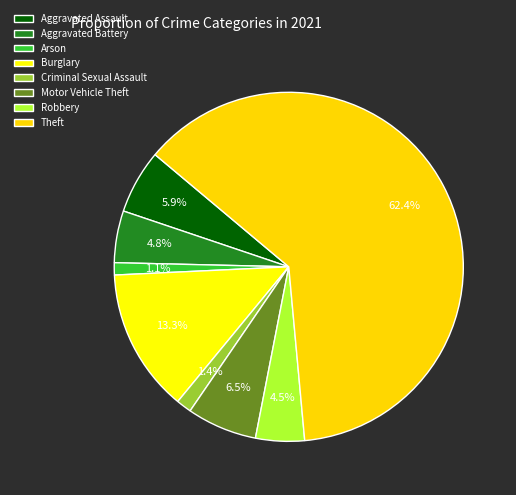

What is the smallest slice in the pie chart?

Arson